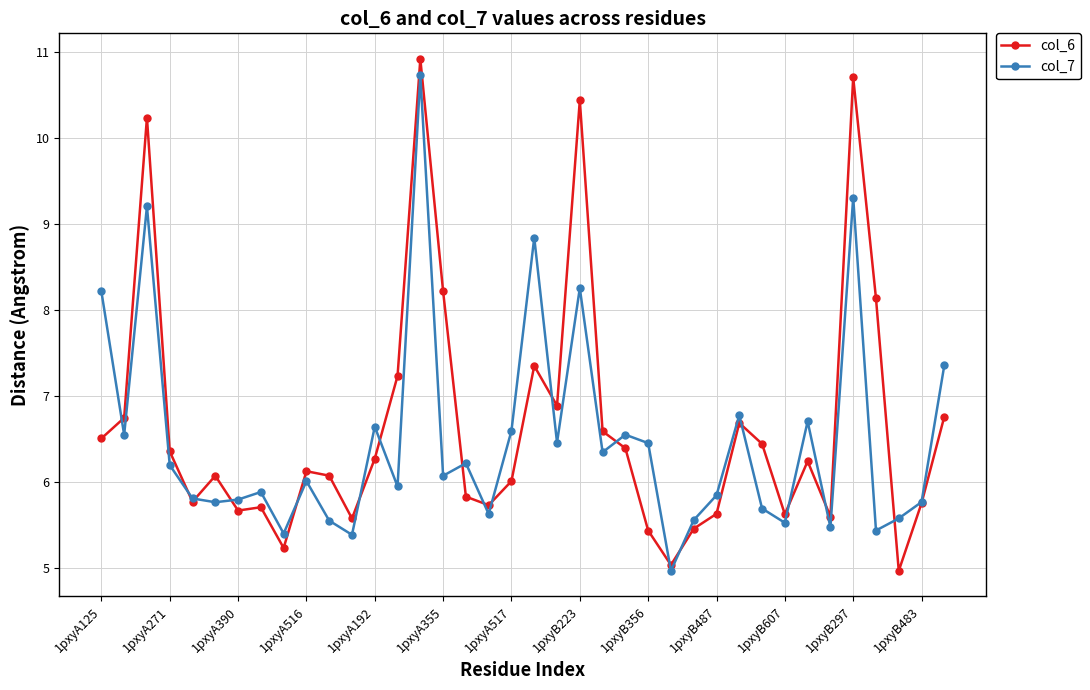

What is the smallest value displayed?

5.0